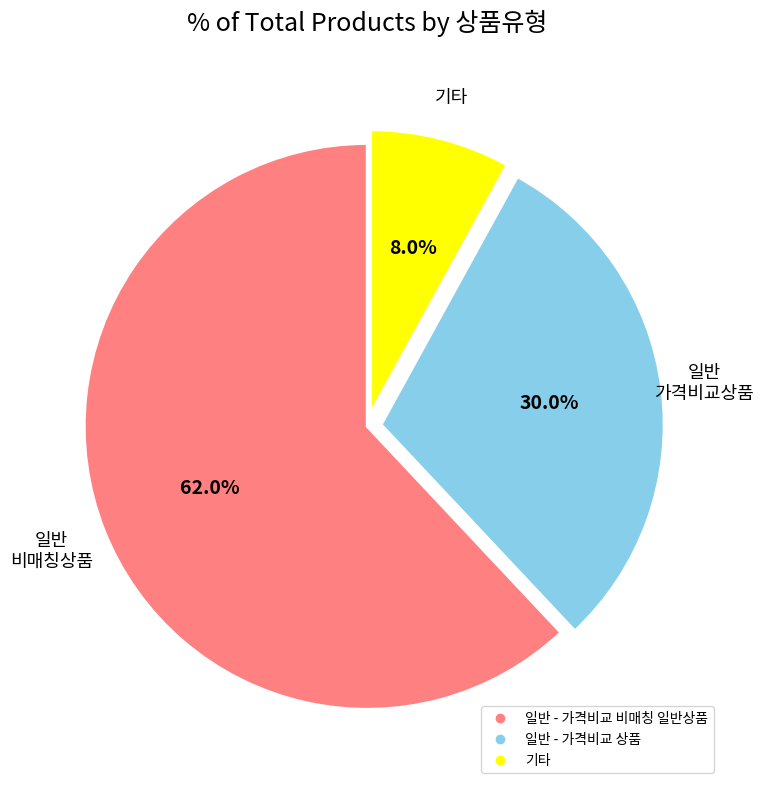

Is there a majority slice in this chart?

Yes